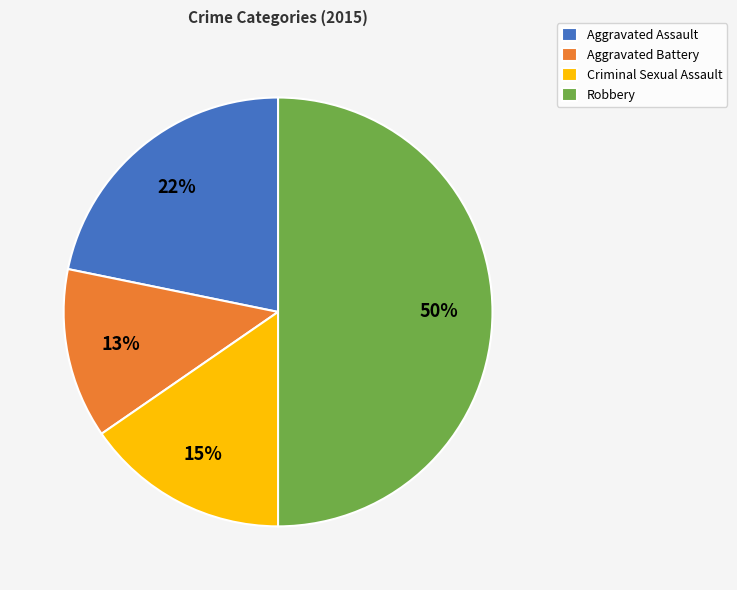

How many segments does this pie chart have?

4